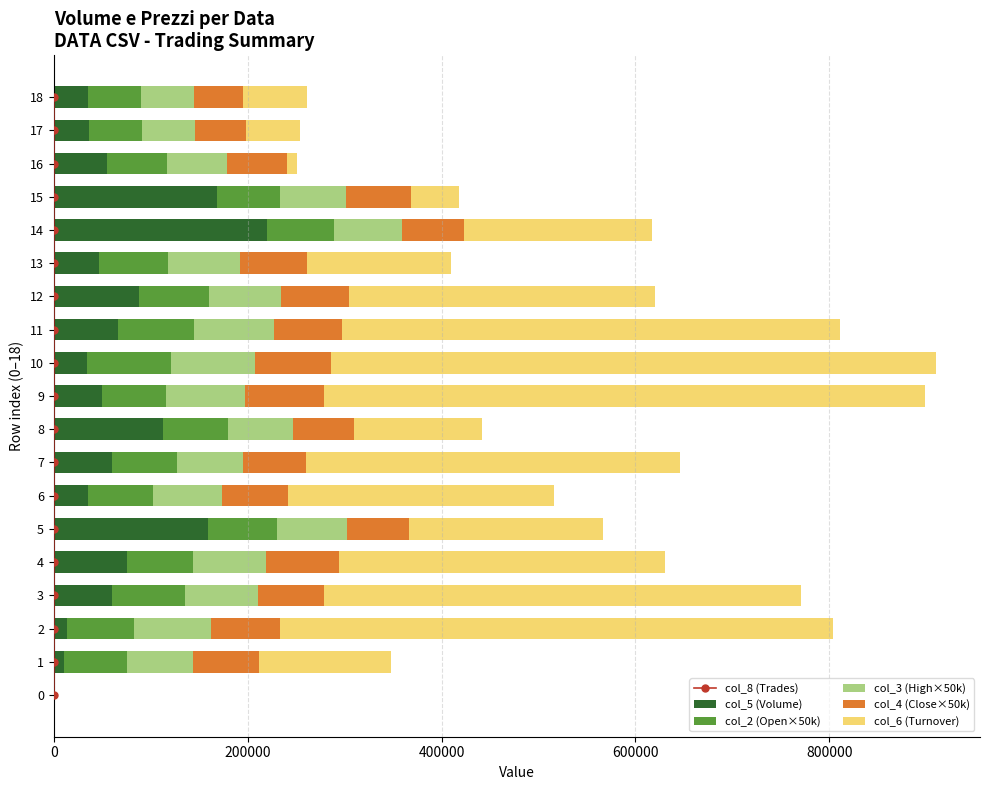

Which series has the largest total across all categories?

col_6 (Turnover)